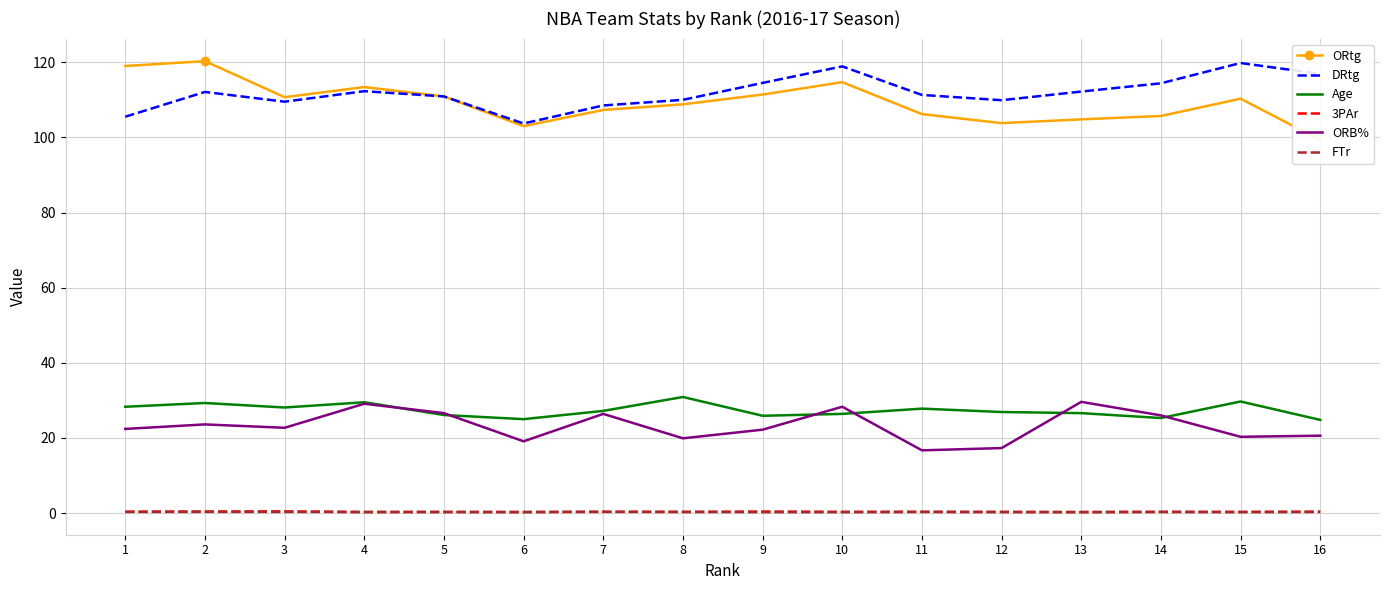

True or false: 3PAr and ORtg cross at least once.

False